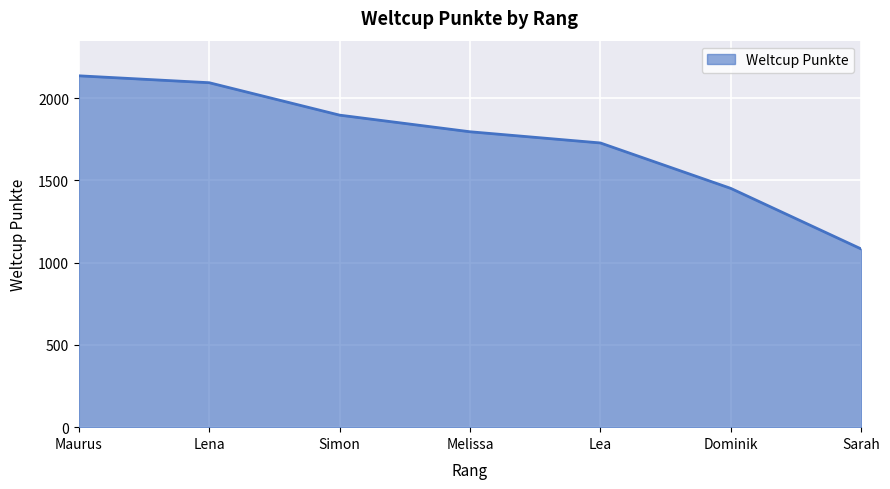

Which category has the highest value across all series?

Maurus